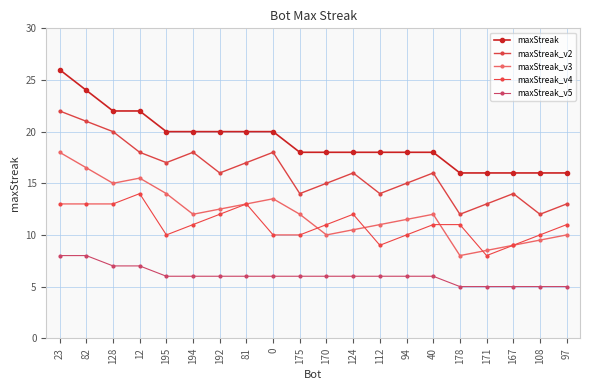

Rank the series by their maximum value, from highest to lowest.

maxStreak, maxStreak_v2, maxStreak_v3, maxStreak_v4, maxStreak_v5